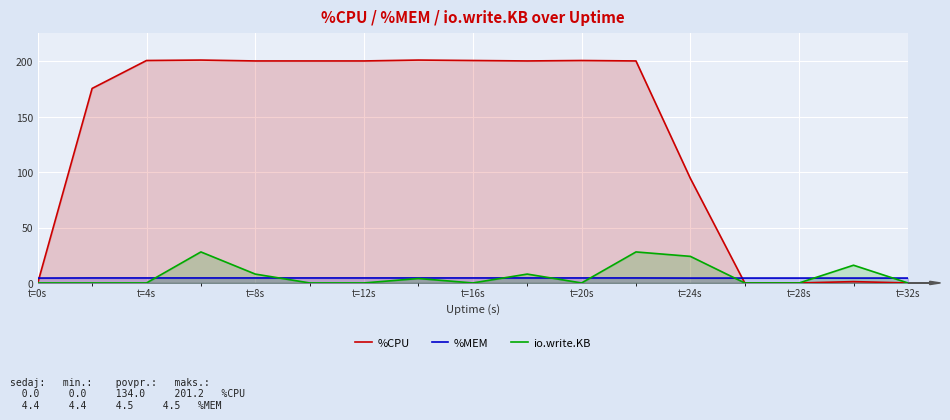

After their last crossing, which series has the higher values: %CPU or %MEM?

%MEM